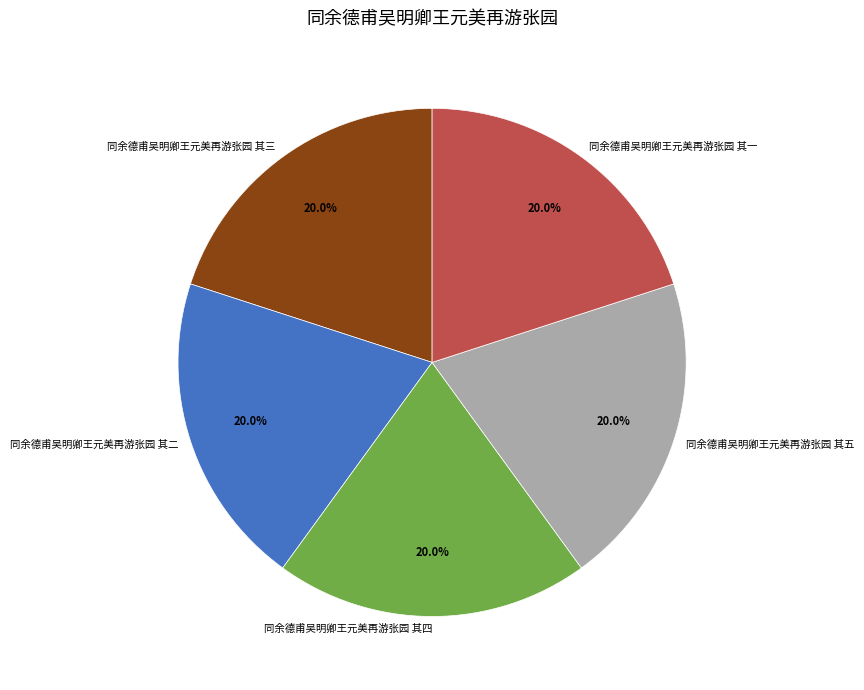

Is there any slice that represents more than half of the pie?

No